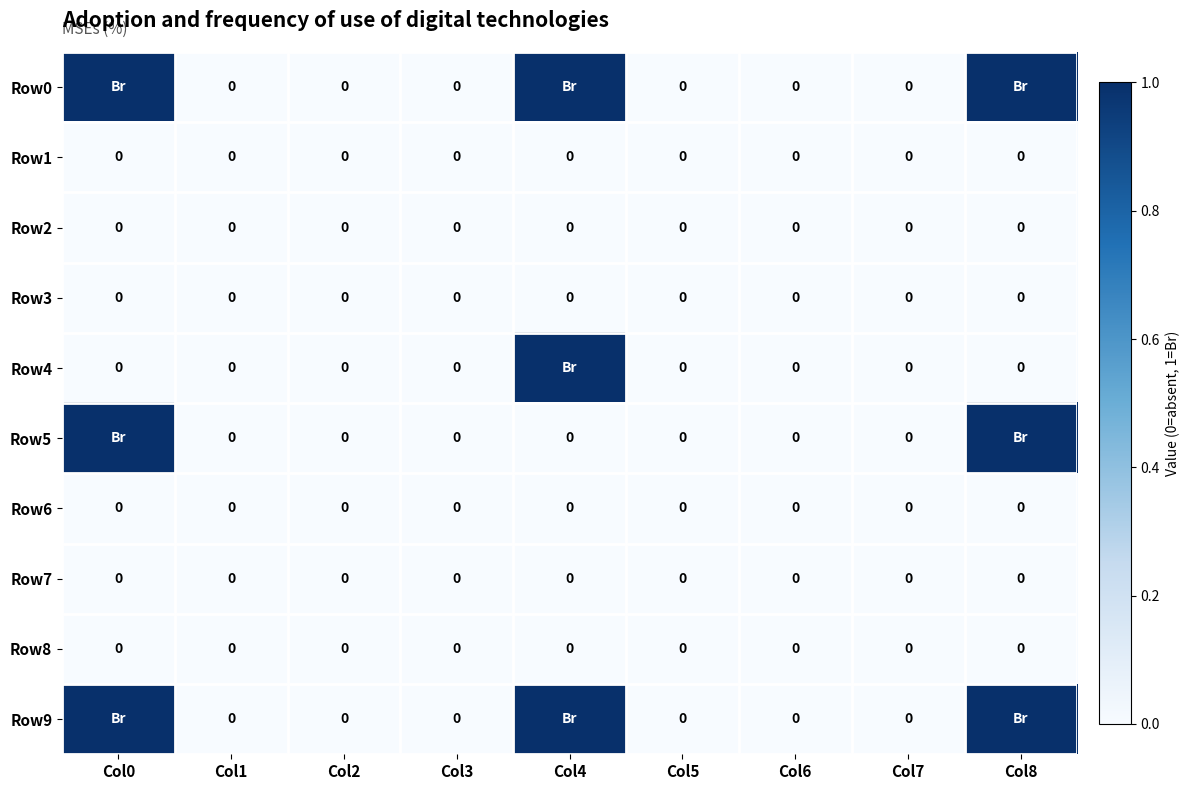

How many data points in Row5 are above 0?

2